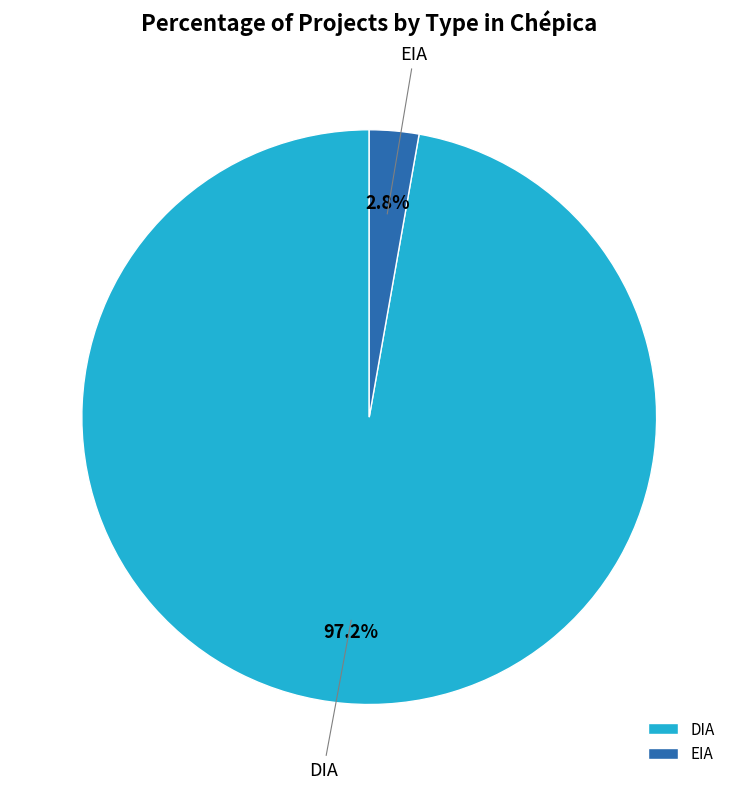

What percentage is the DIA slice, to the nearest percent?

97%